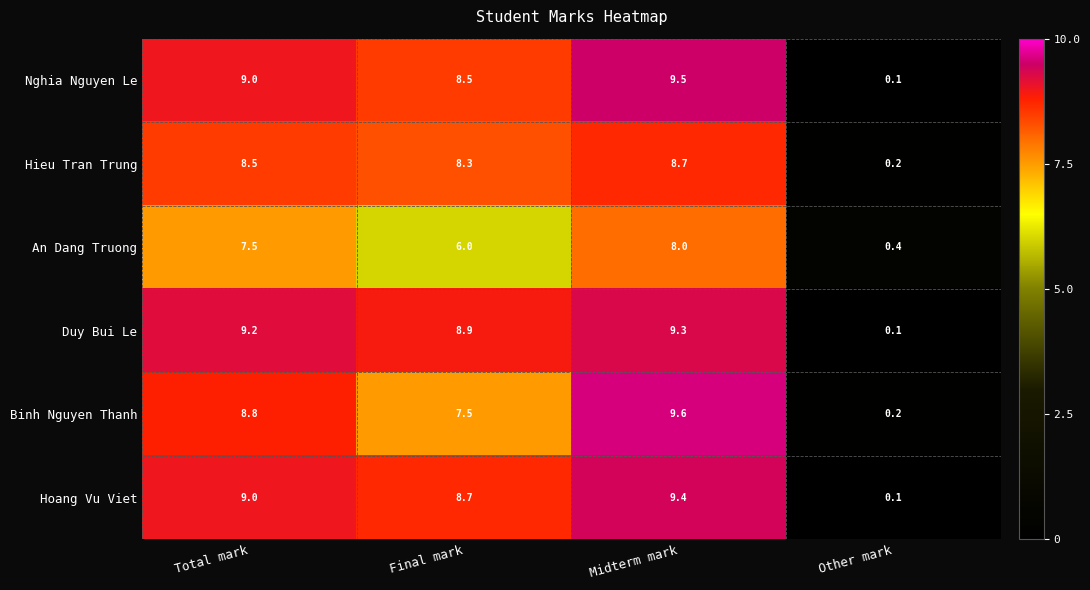

What is the difference between the maximum and minimum values in the Hieu Tran Trung series?

8.5